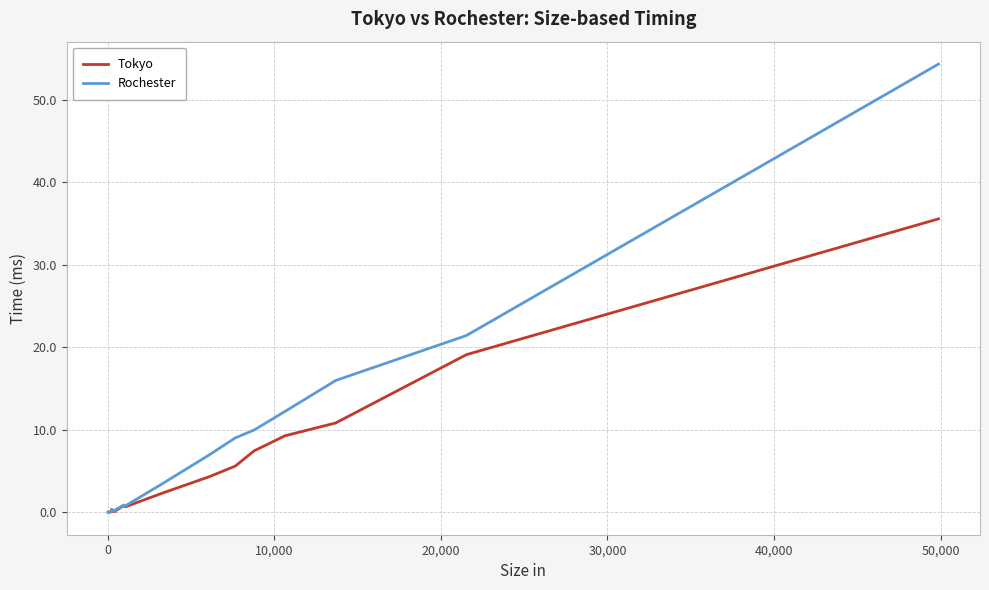

Which series has the largest range (max minus min)?

Rochester